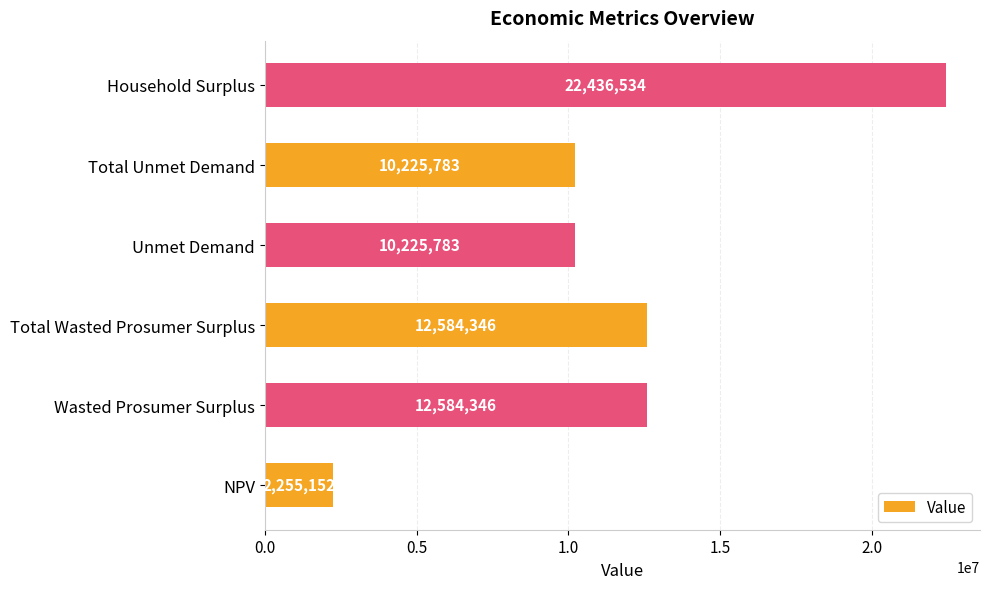

What is the average value?

11718657.3